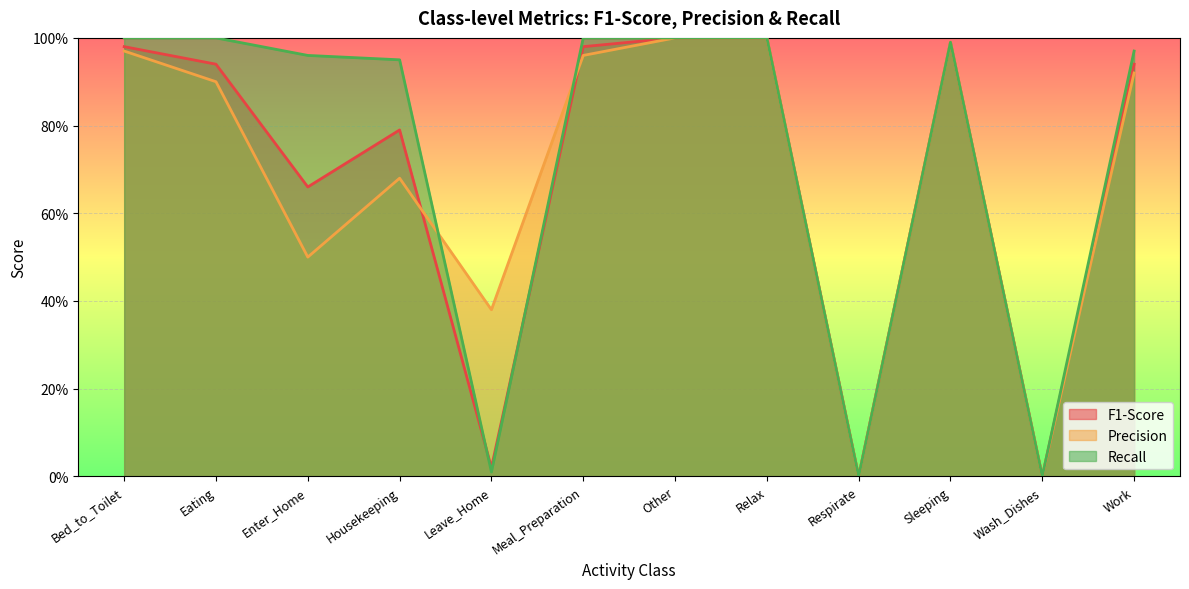

Read the F1-Score value at Enter_Home.

0.7